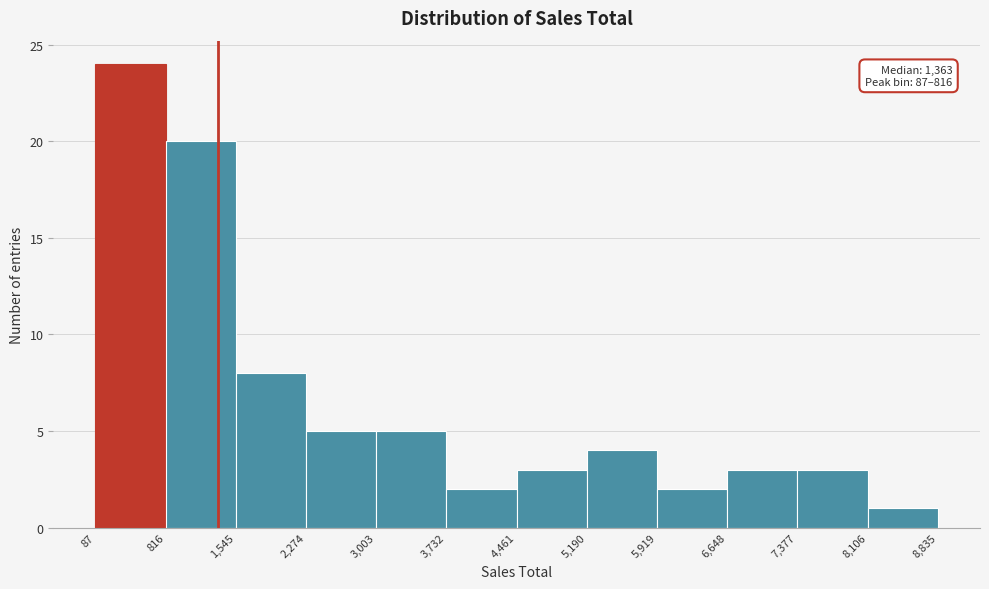

Which range on the x-axis has the tallest bar?

87 to 816